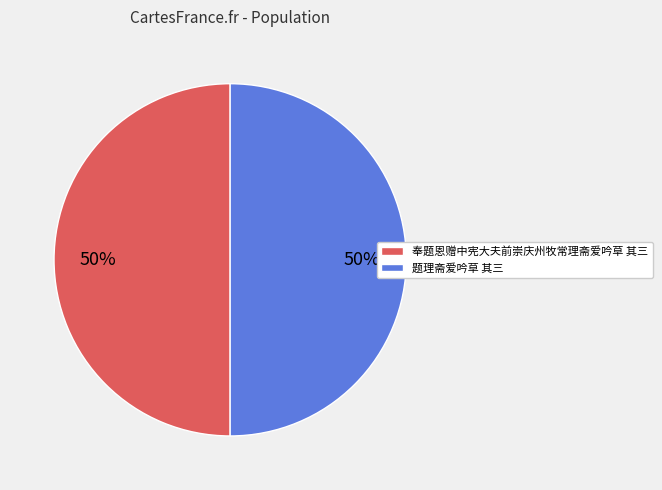

Combined, do 奉题恩赠中宪大夫前崇庆州牧常理斋爱吟草 其三 and 题理斋爱吟草 其三 account for over 50%?

Yes